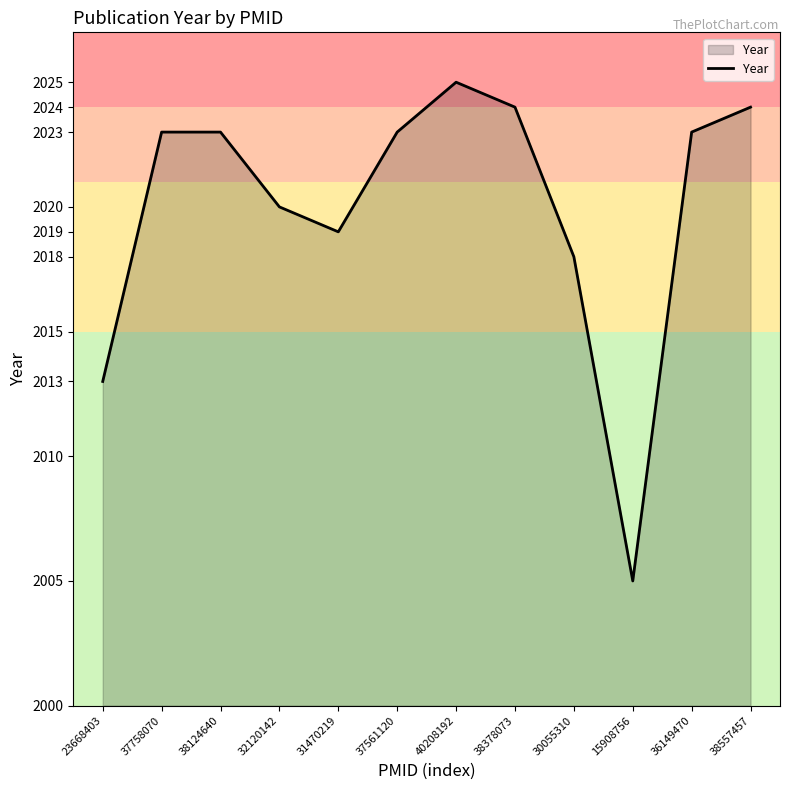

Is it true that the value at 23668403 is 2862?

False